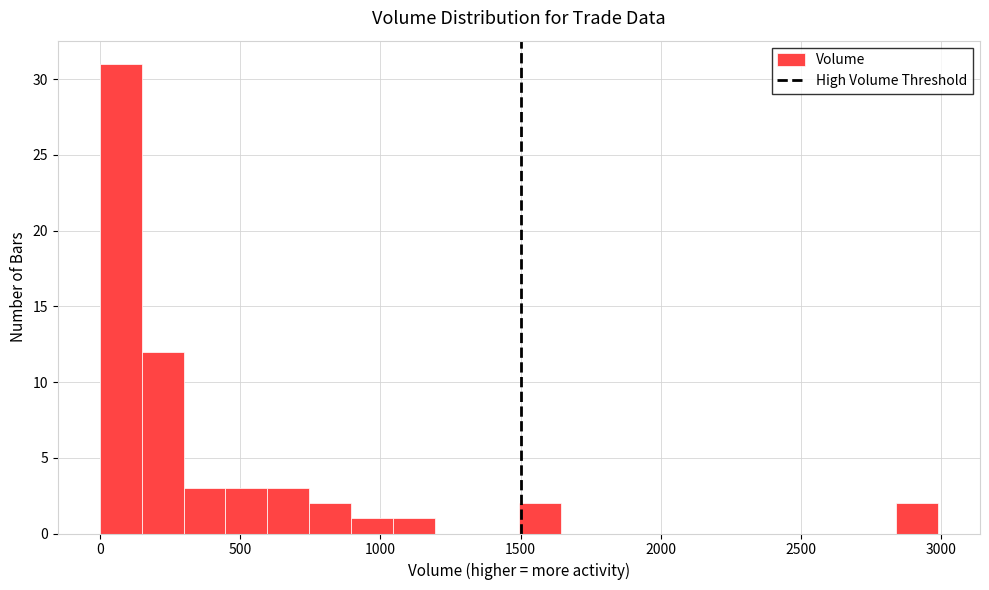

Read against the x-axis, roughly where is the centre of the tallest bar?

50